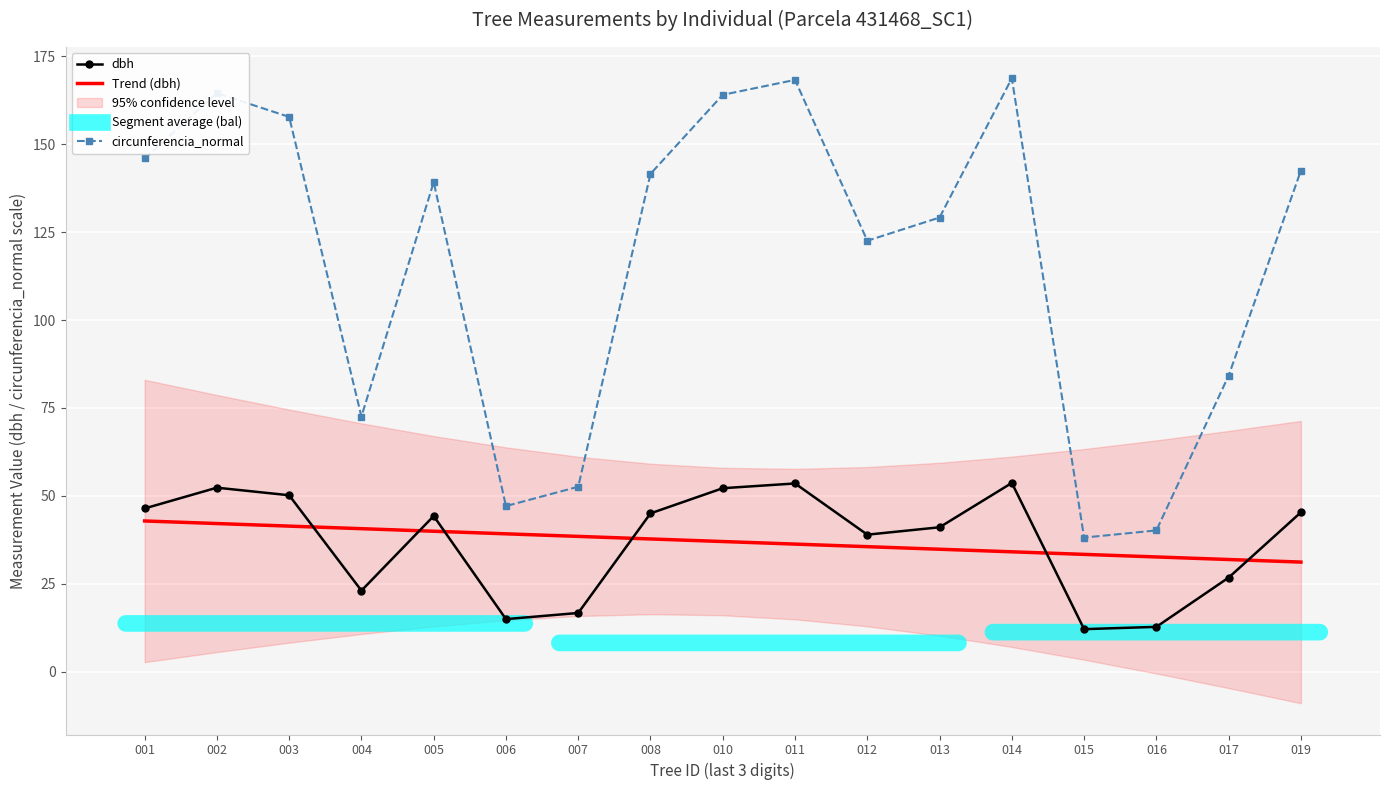

After their last crossing, which series has the higher values: dbh or Trend (dbh)?

dbh